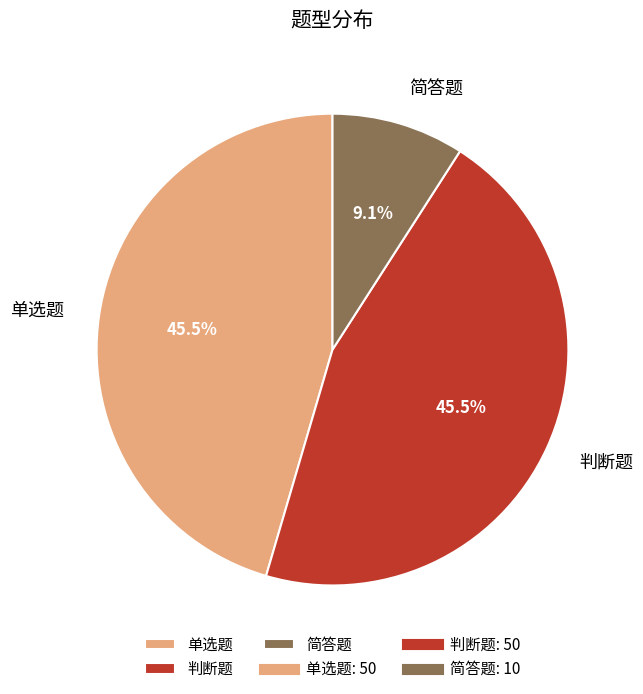

To the nearest percent, what percentage of the pie is 简答题?

9%